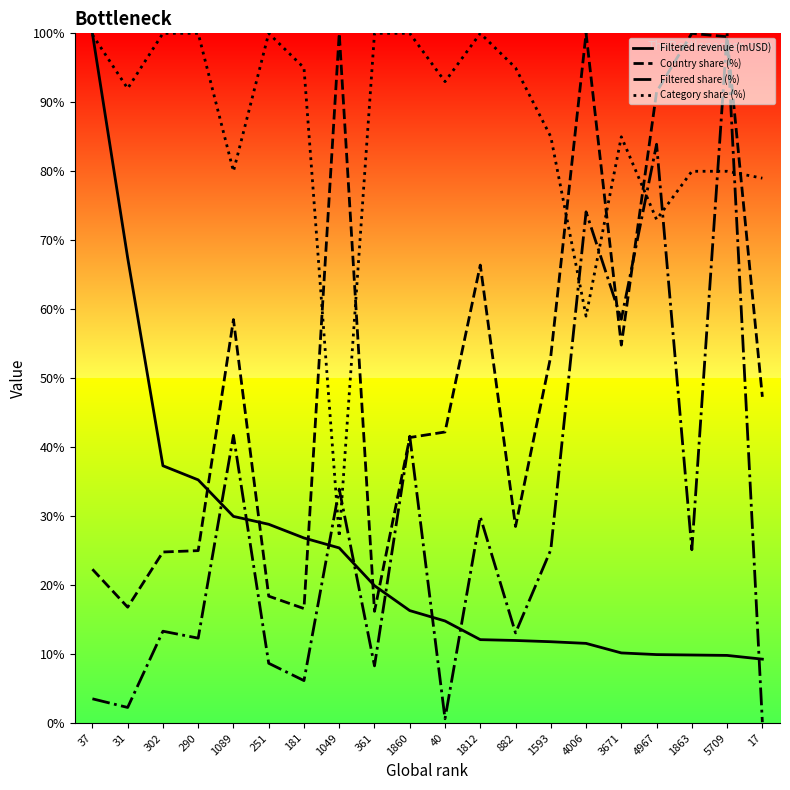

What is the lowest value of the Filtered revenue (mUSD) series?

9.3